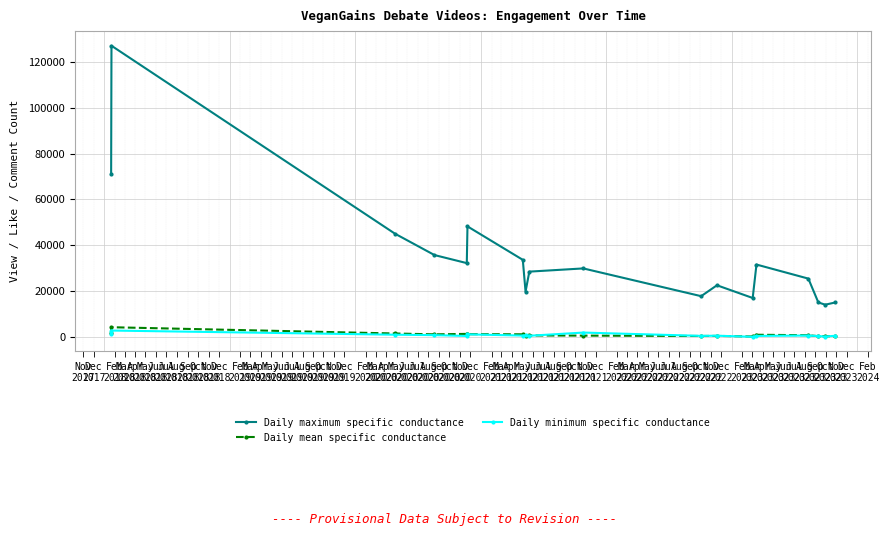

At how many categories does at least one series exceed 35194?

5